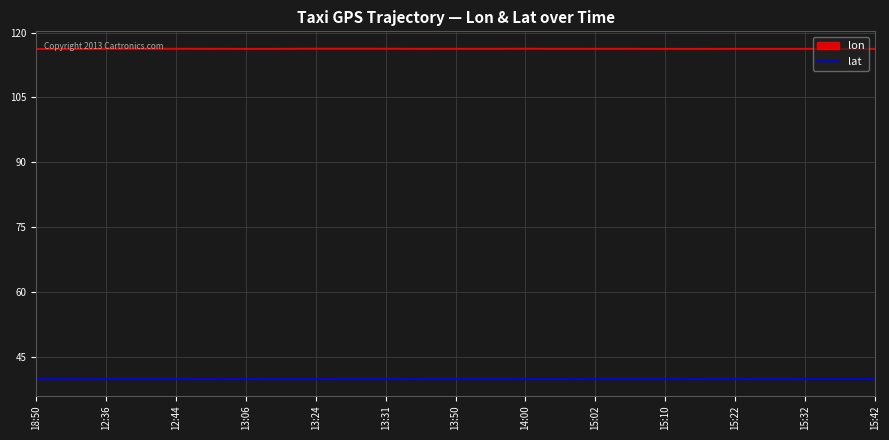

What is the highest value of the lat series?

39.9